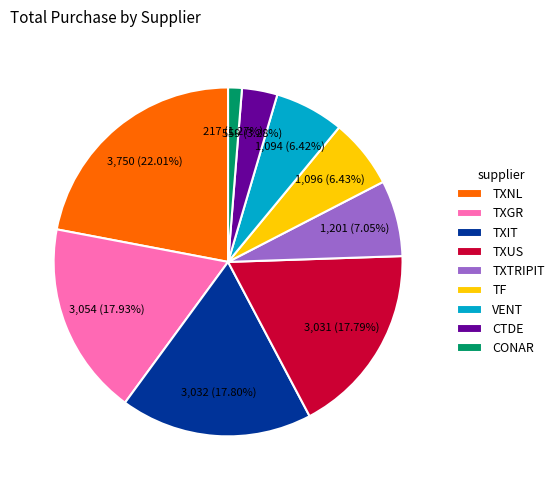

Between CTDE and TXIT, which is larger?

TXIT